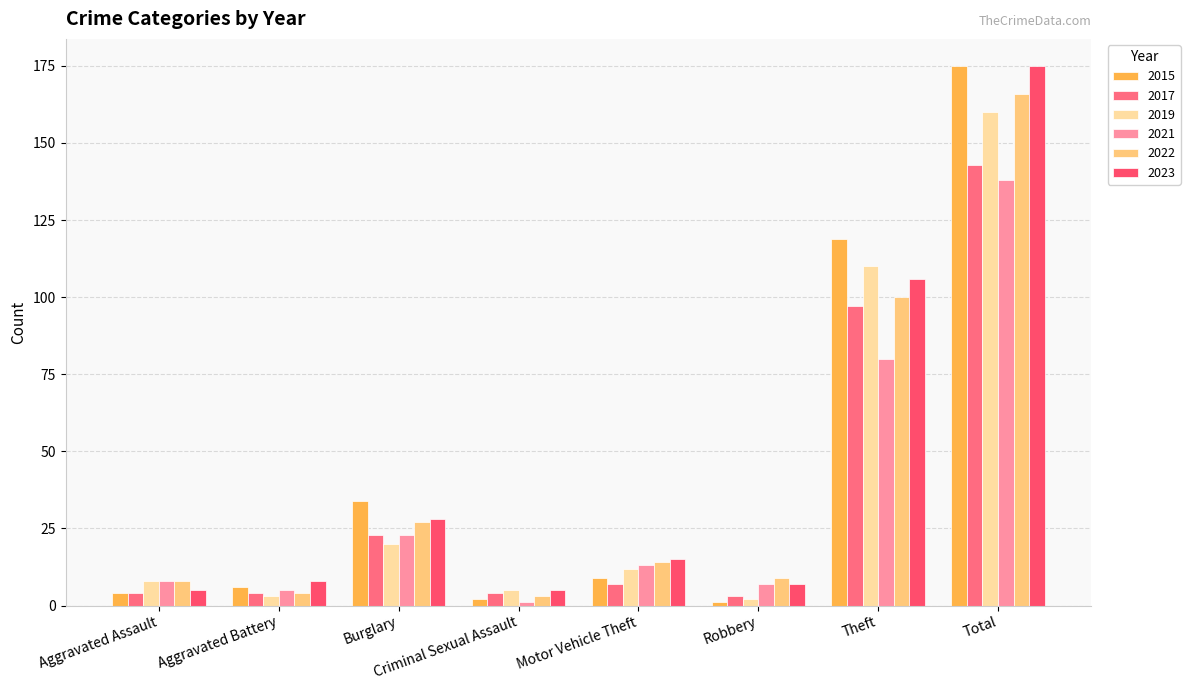

What is the label of the 7th bar from the right?

Aggravated Battery